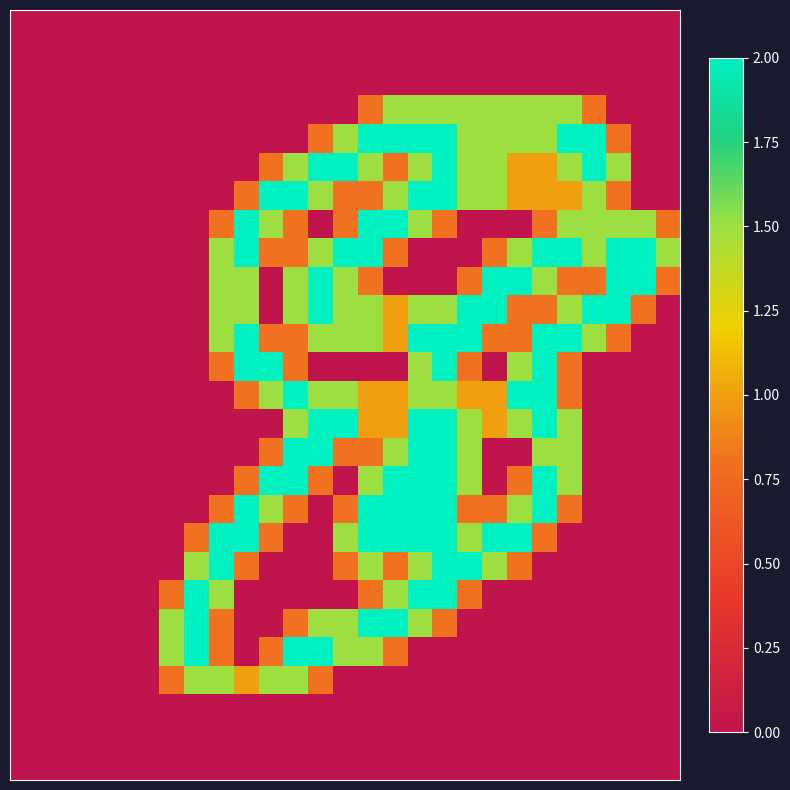

How many distinct data groups are displayed?

27